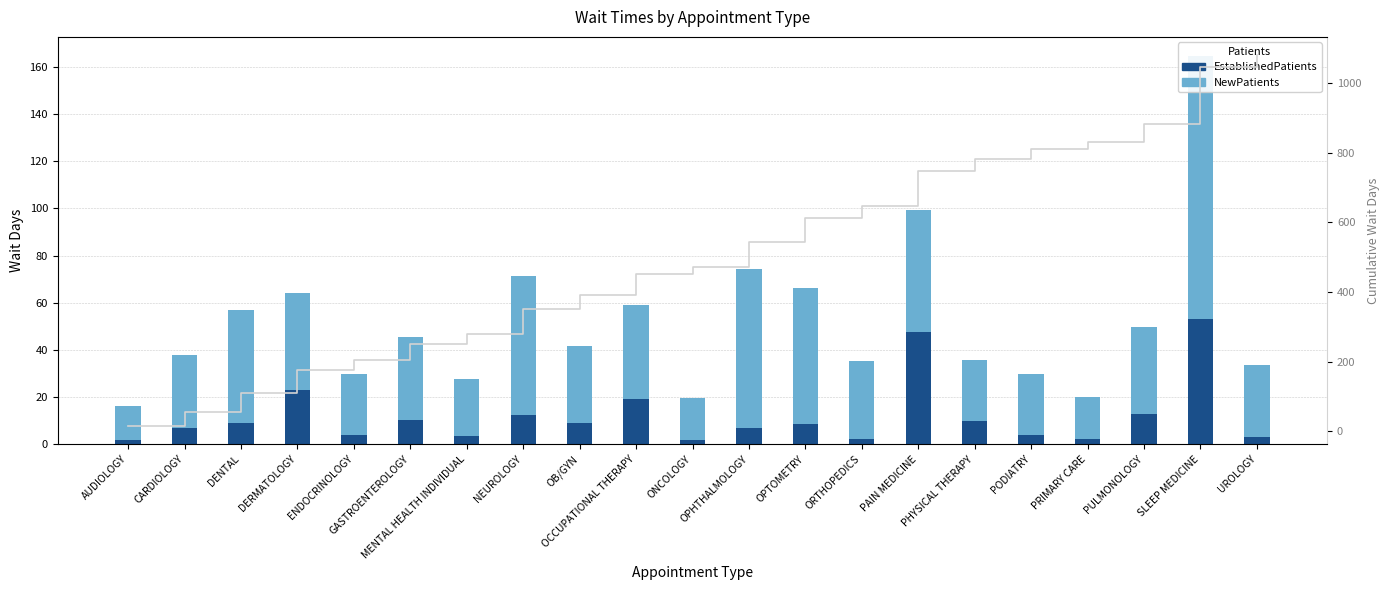

The NewPatients series shows 6.6 at AUDIOLOGY. True or false?

False